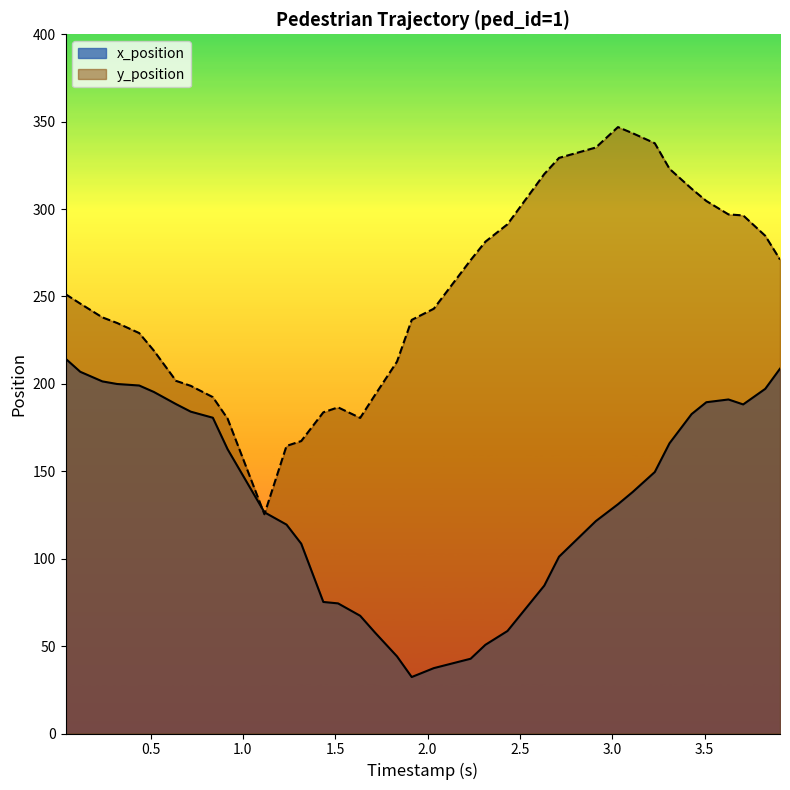

What is the maximum value shown in the chart?

346.9